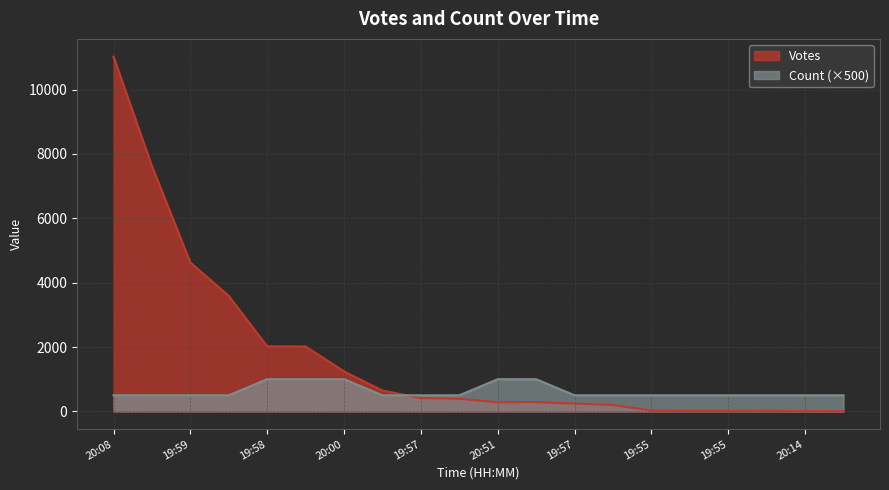

At which category does the chart reach its minimum across all series?

2019-09-01 19:54